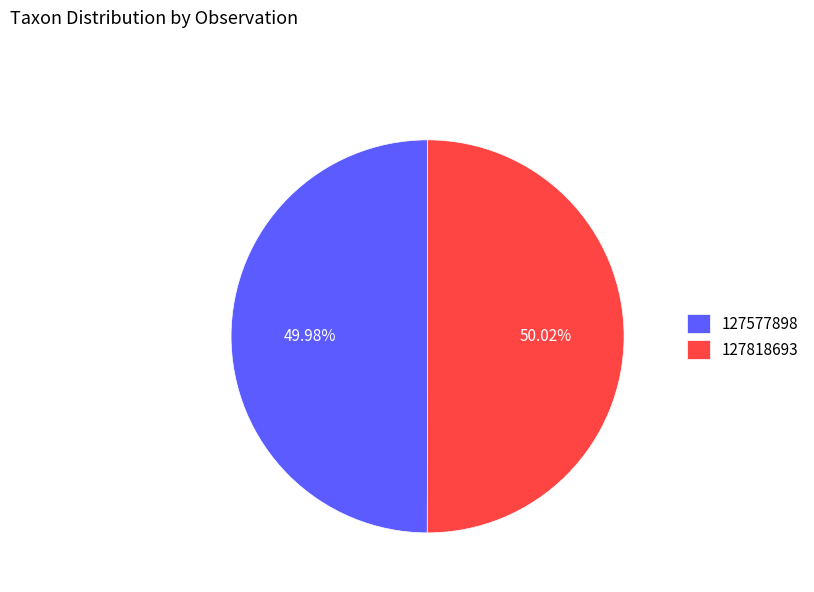

What is the ratio of the value at 127577898 to the value at 127818693?

1.0